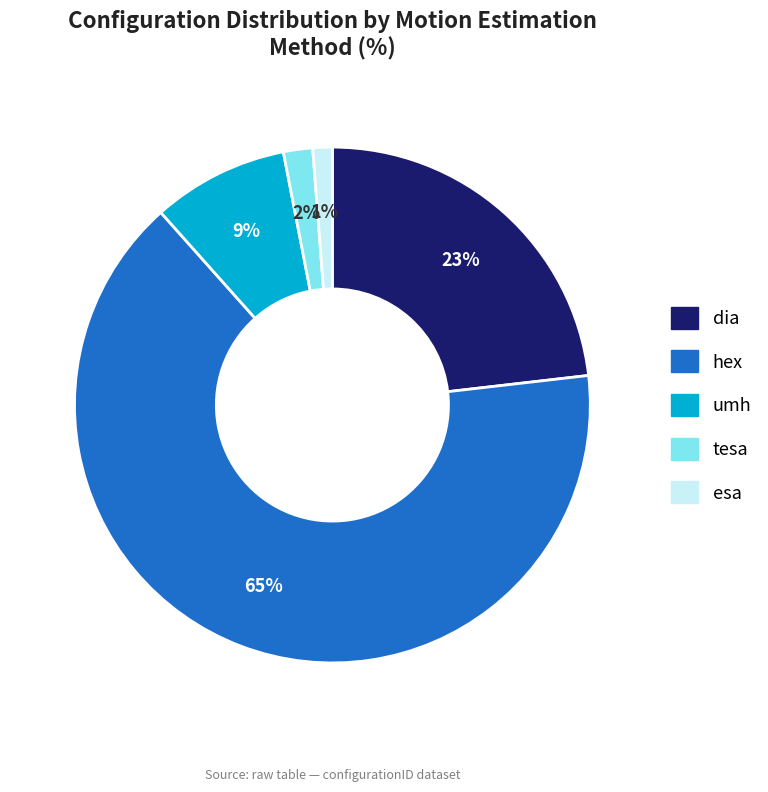

To the nearest percent, what is the difference between the largest and smallest slice percentages?

64%